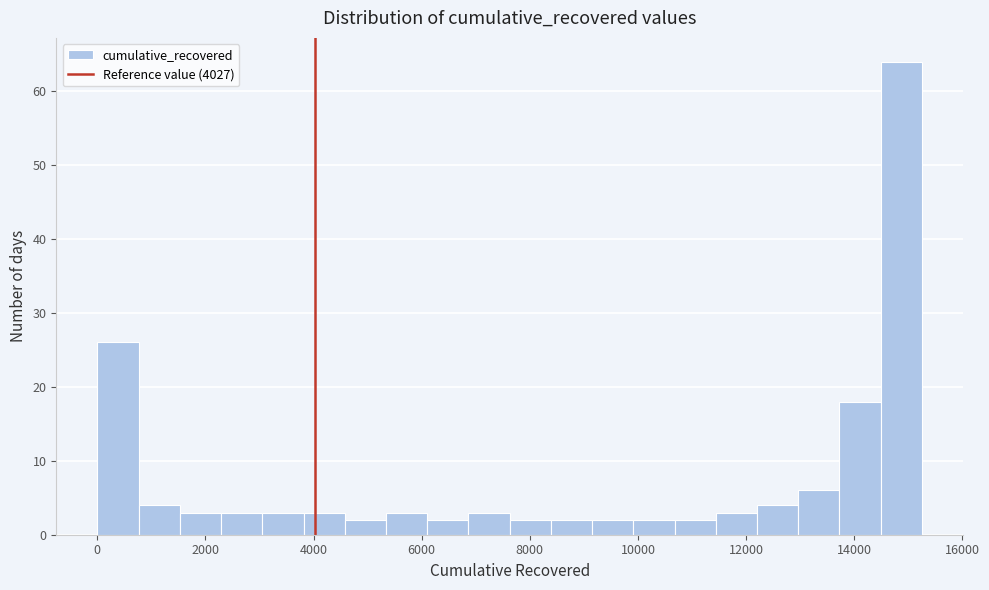

Read against the x-axis, roughly where is the centre of the tallest bar?

14800